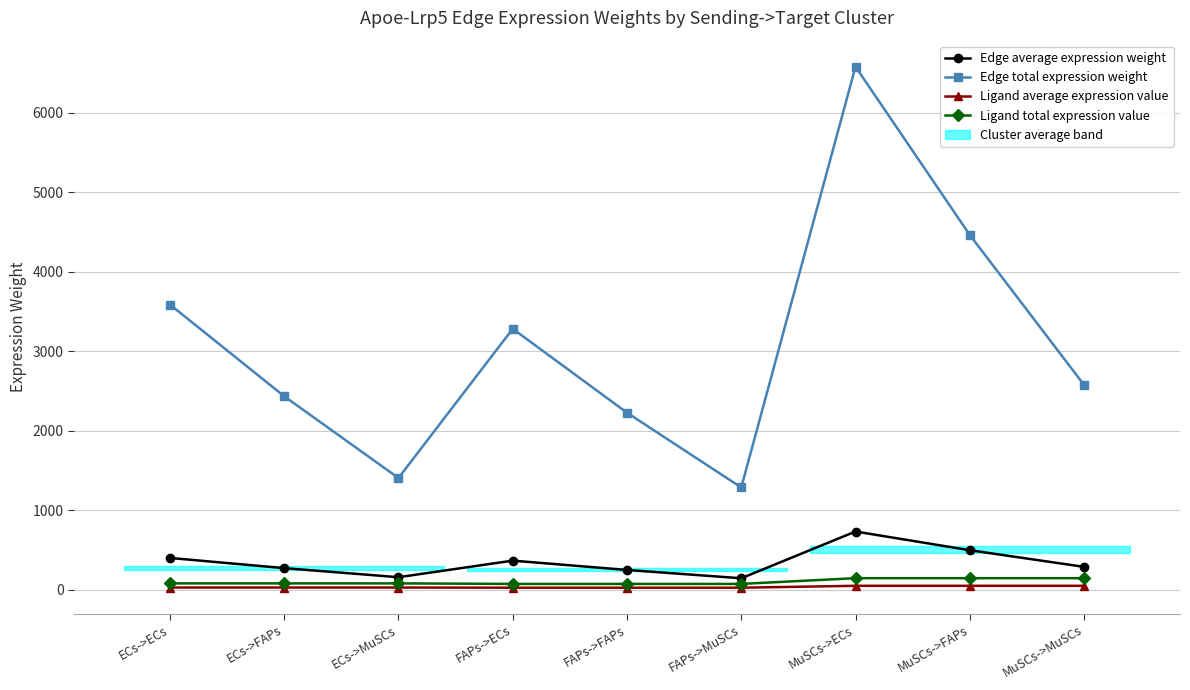

What position from the left is MuSCs->FAPs?

8